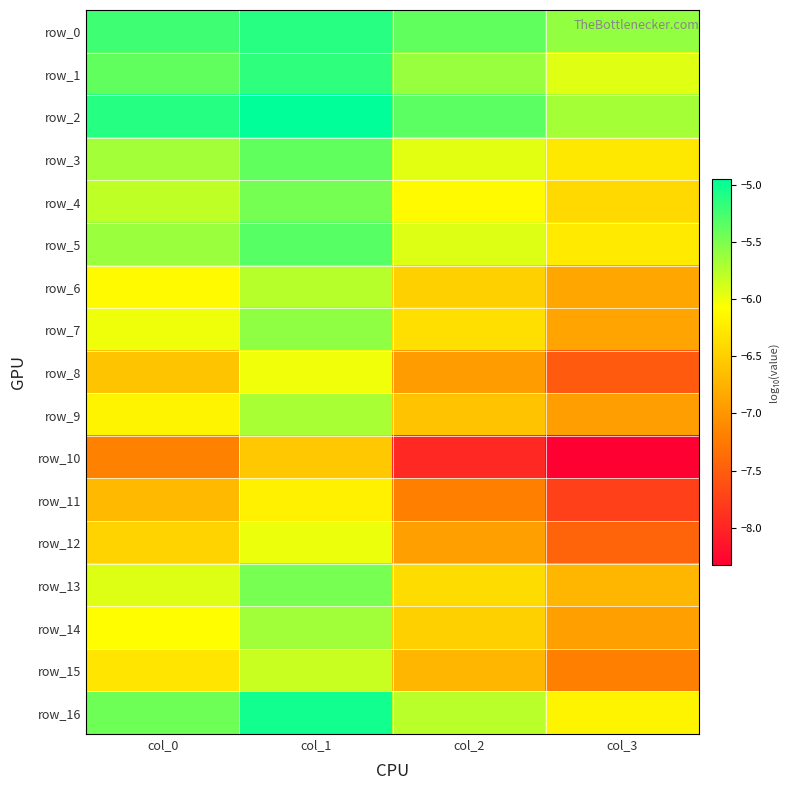

At which category is the sum across all series the highest?

col_1